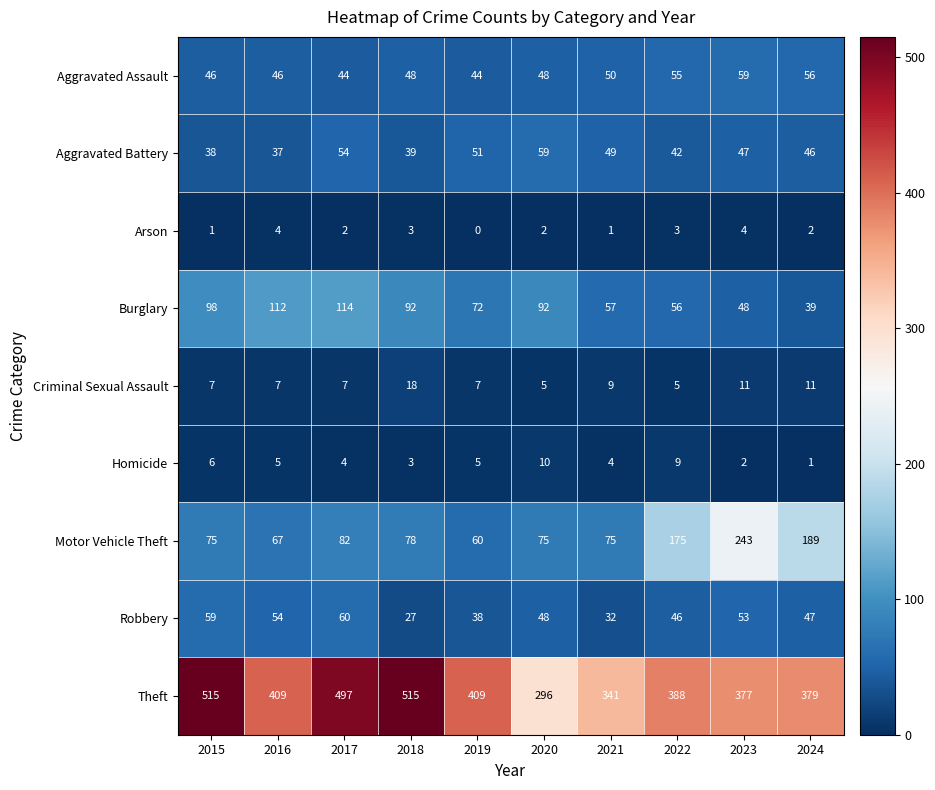

What is the approximate value of Burglary at 2017, to the nearest 5?

115